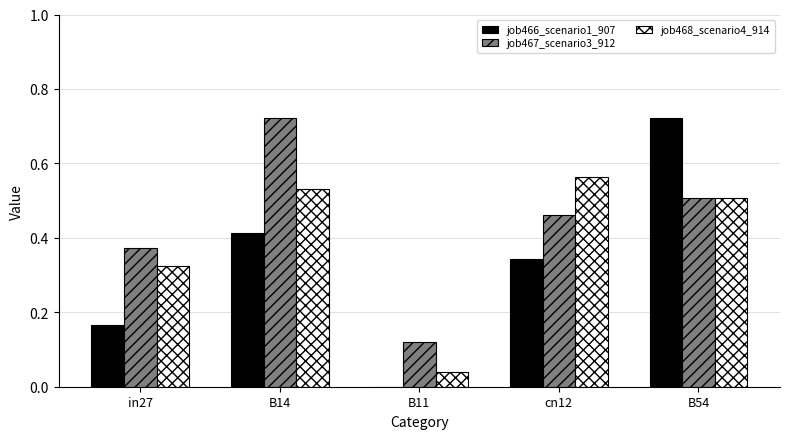

At which category is the sum across all series the highest?

B54